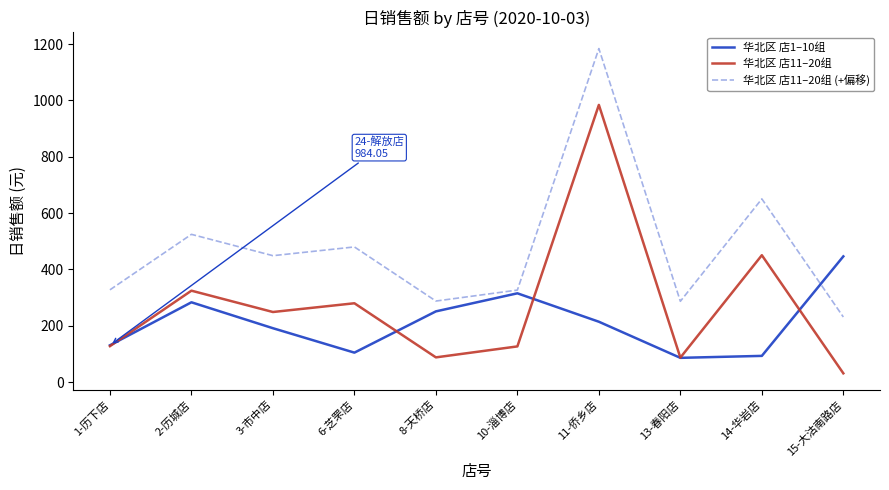

Which series ends up on top after the final intersection of 华北区 店1–10组 and 华北区 店11–20组 (+偏移)?

华北区 店1–10组